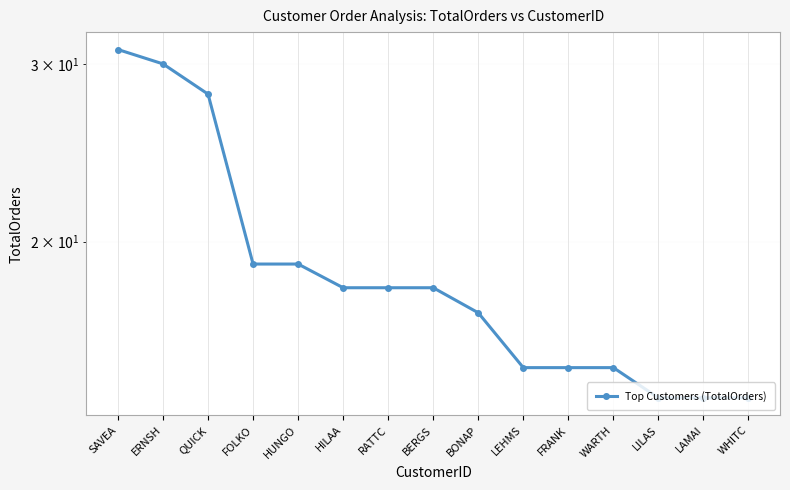

What is the difference between the maximum and minimum values?

17